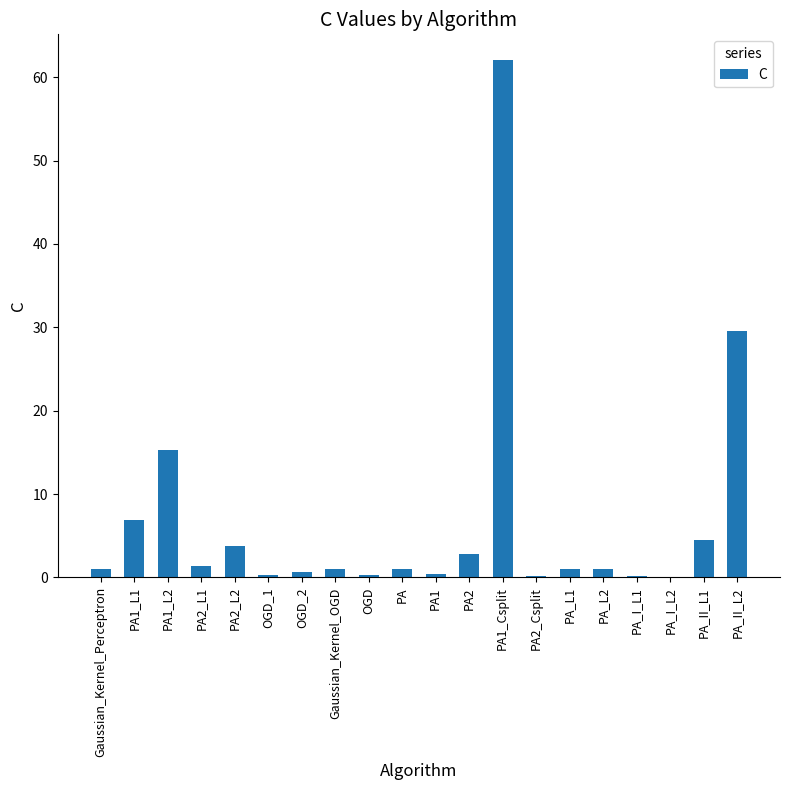

True or false: the data shows 0.1 at PA_I_L2.

True